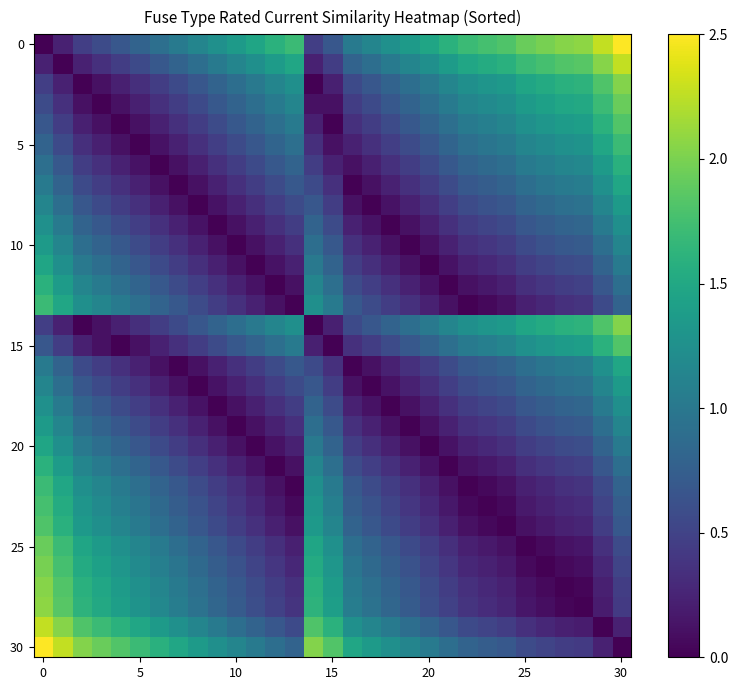

Which category has the highest value across all series?

30